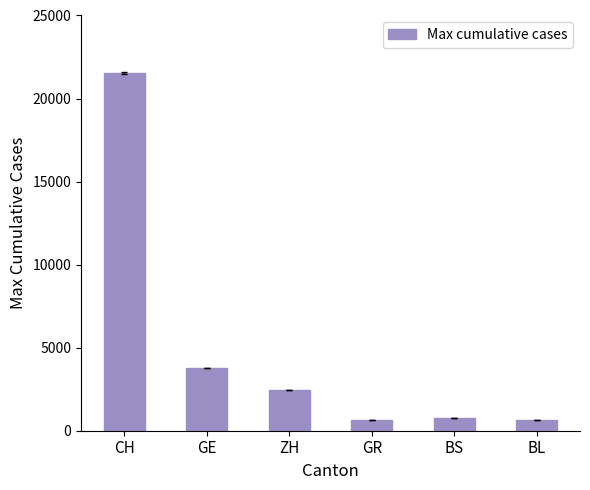

What is the sum of all values?

29872